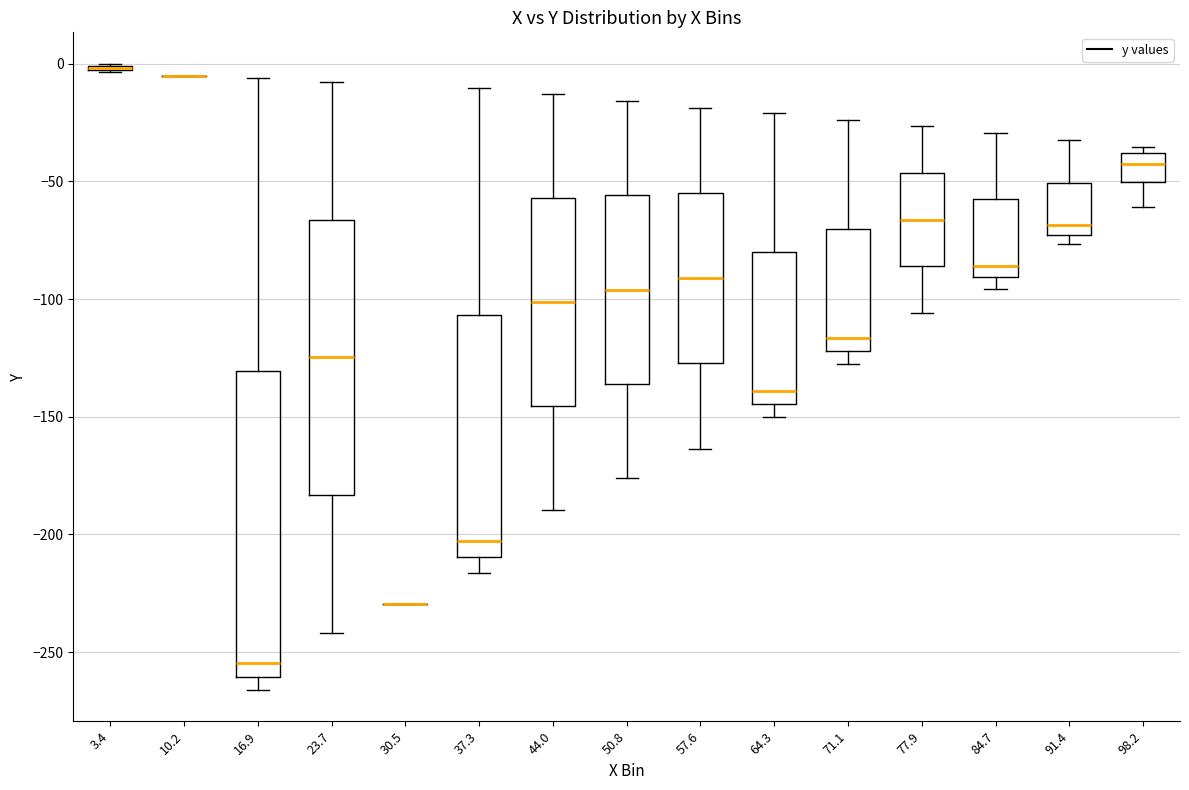

Where is the lower edge of the box at x = 84.7 on the y-axis? The values are not printed on the chart, so give them approximately, as read against the axis.

-90